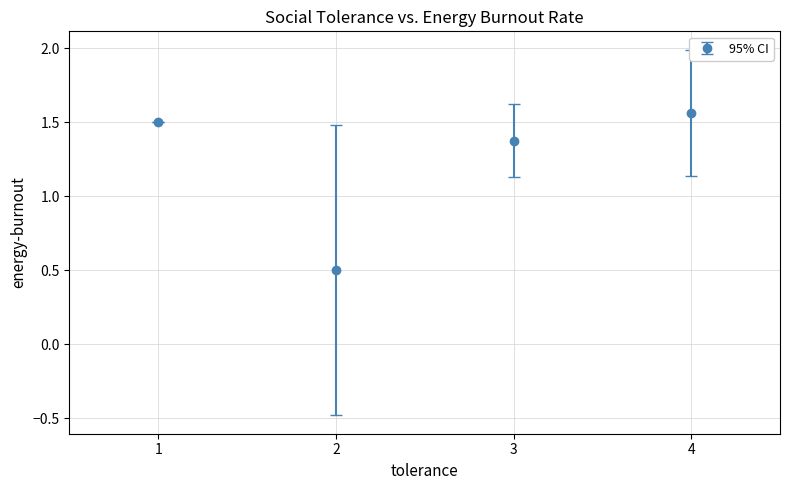

What is the sum of the values at 4 and 2?

2.1